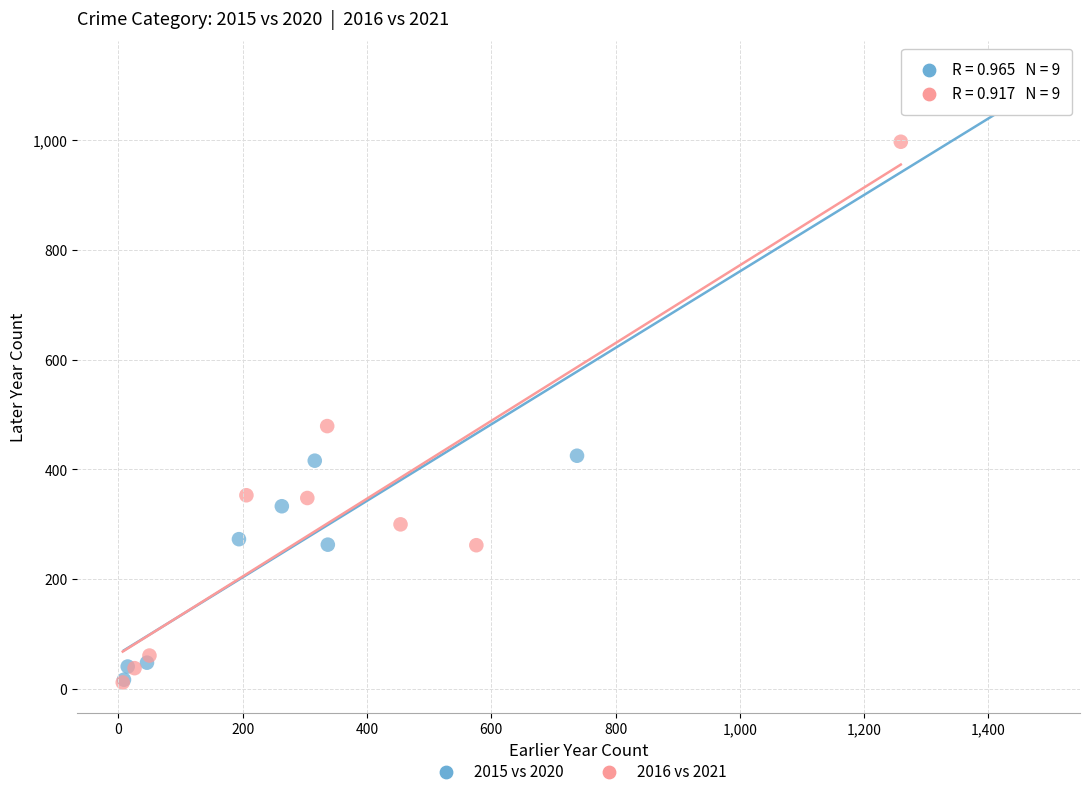

Which series has the widest spread of Y values?

2015 vs 2020